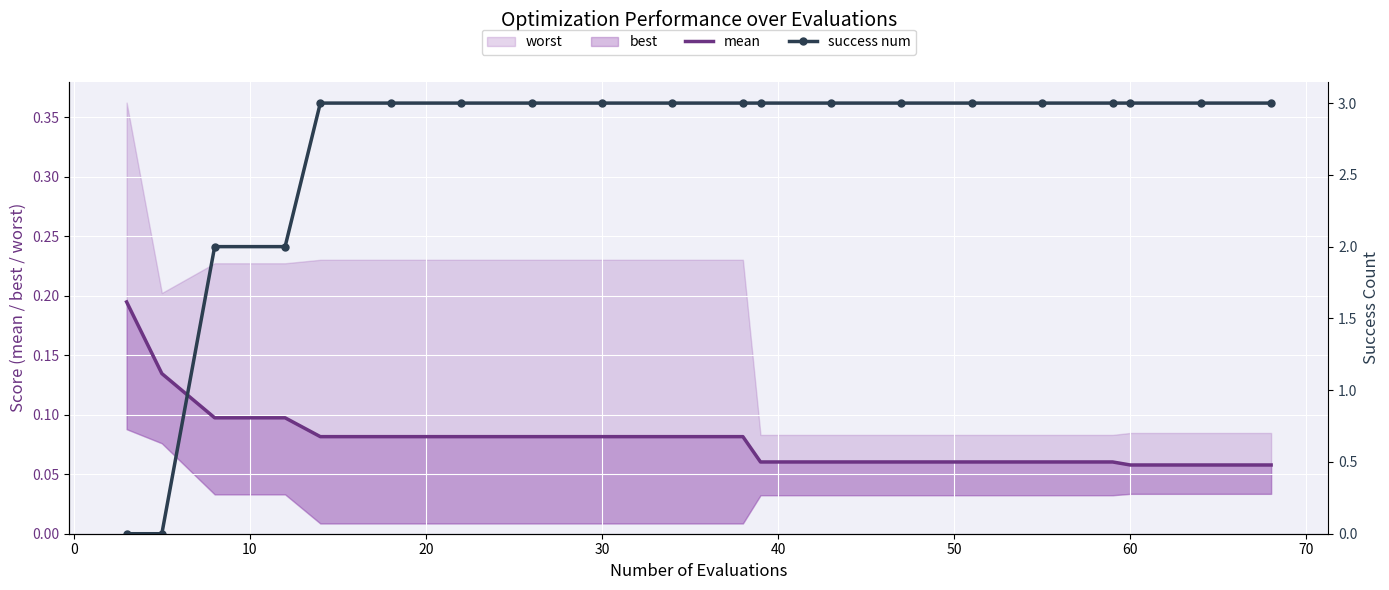

What is the spread (max minus min) of values at 30?

2.9